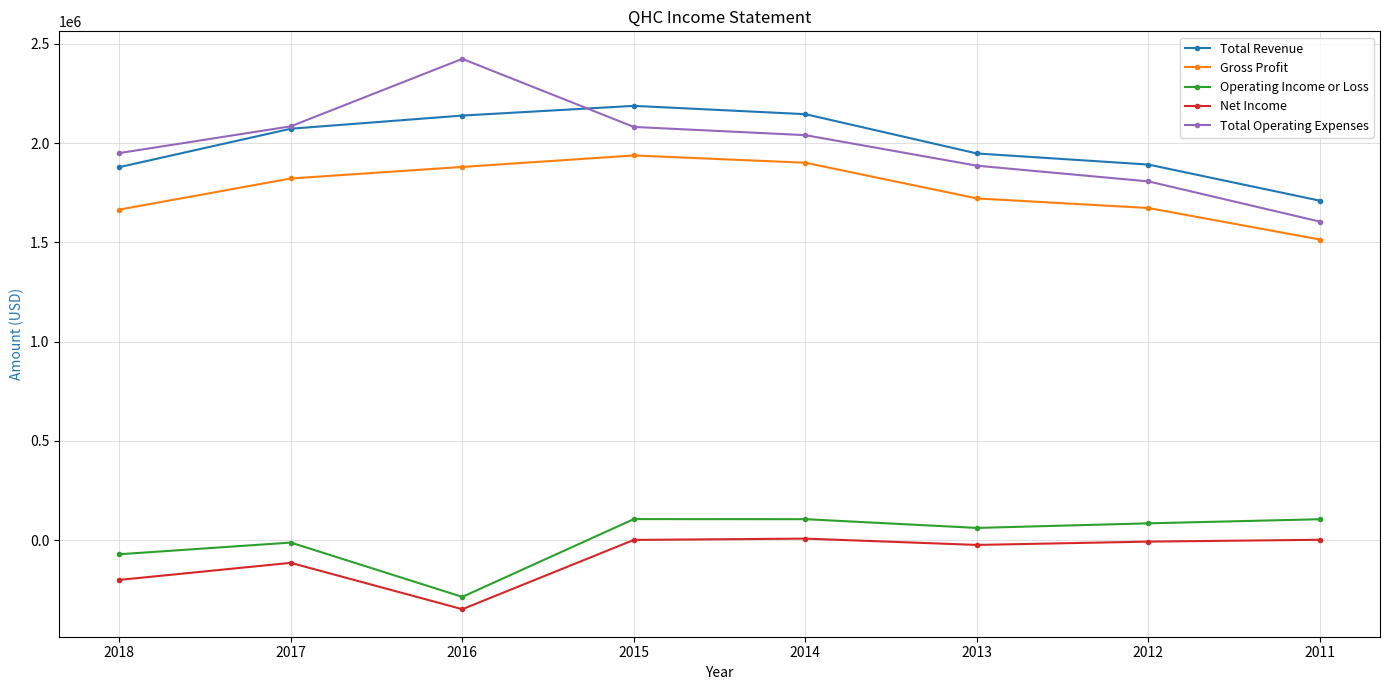

What is the difference between the maximum and minimum values in the Total Revenue series?

477600